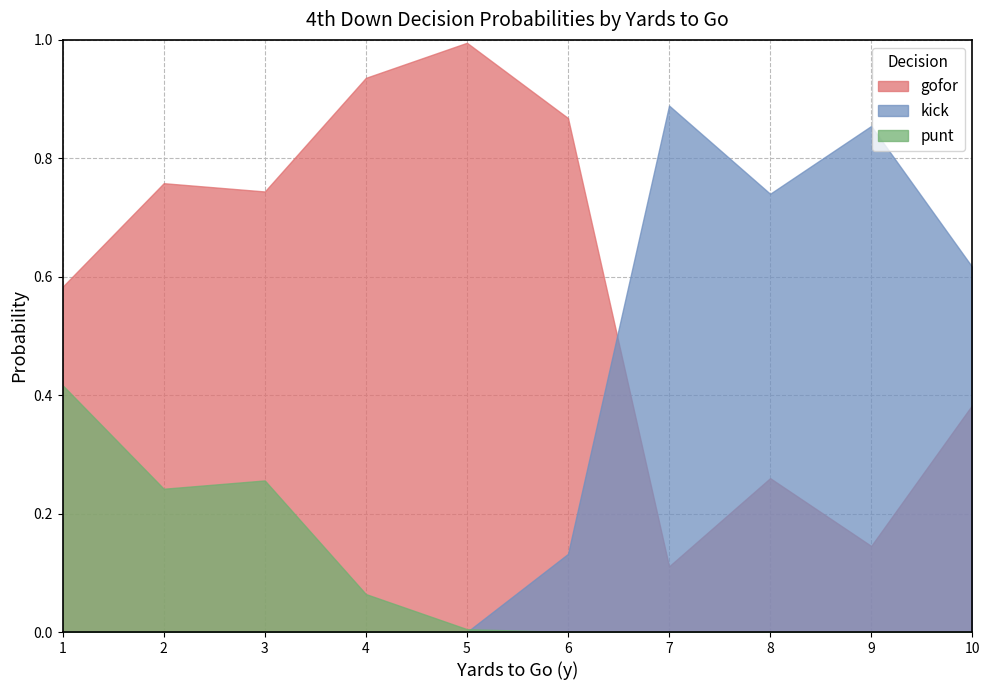

The punt series shows 0.0 at 4. True or false?

False